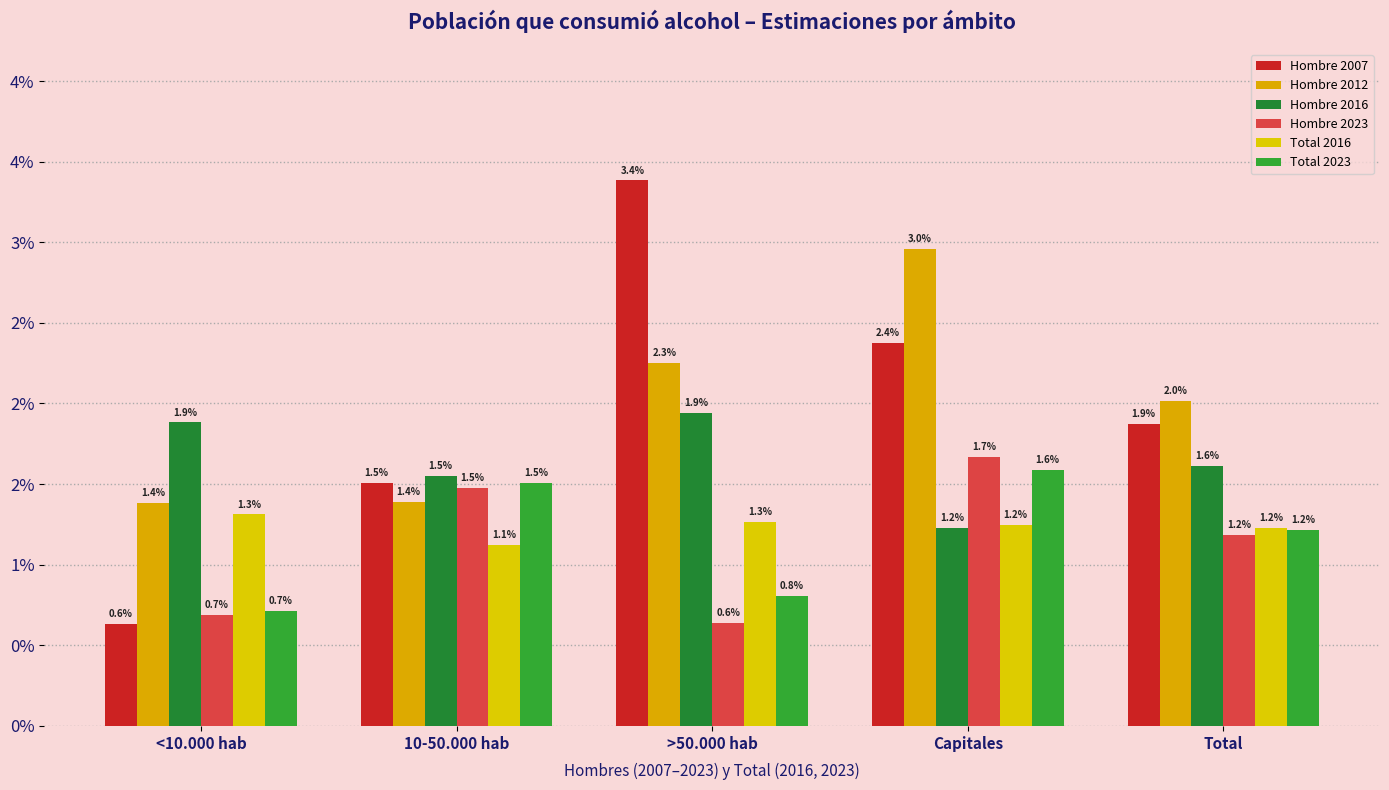

Is it true that Total 2023 equals 0.0 at 10-50.000 hab?

False